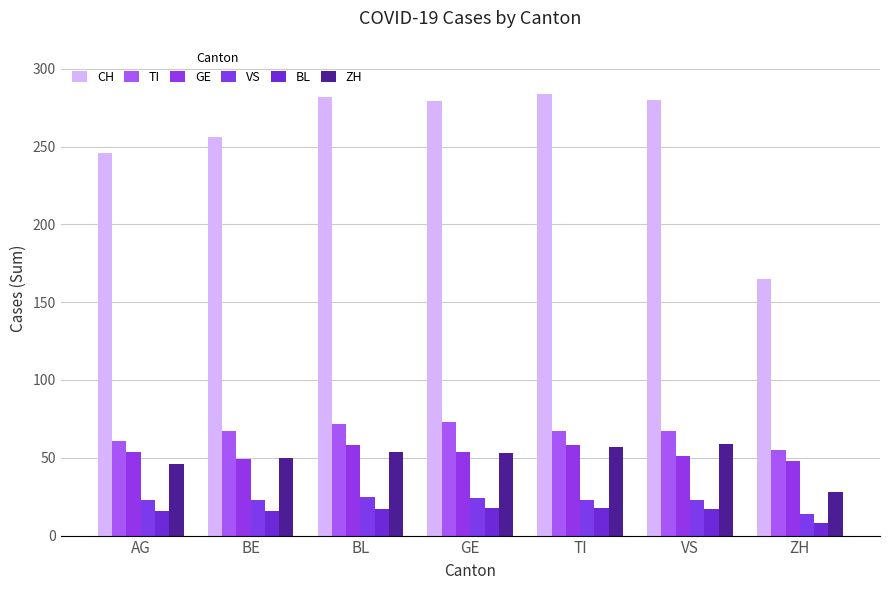

How many bars are there in each group?

6